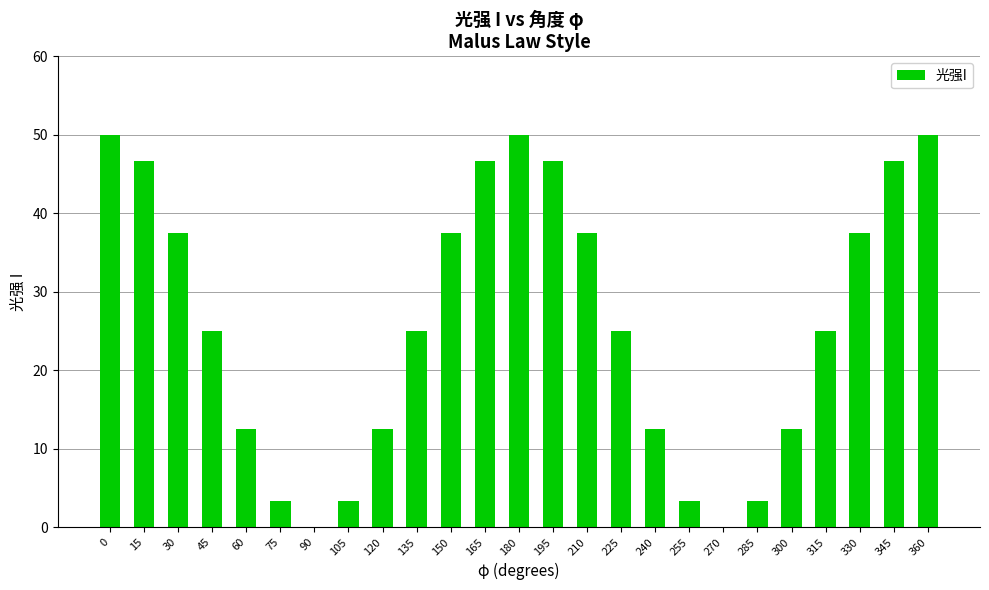

What is the maximum value shown in the chart?

50.0